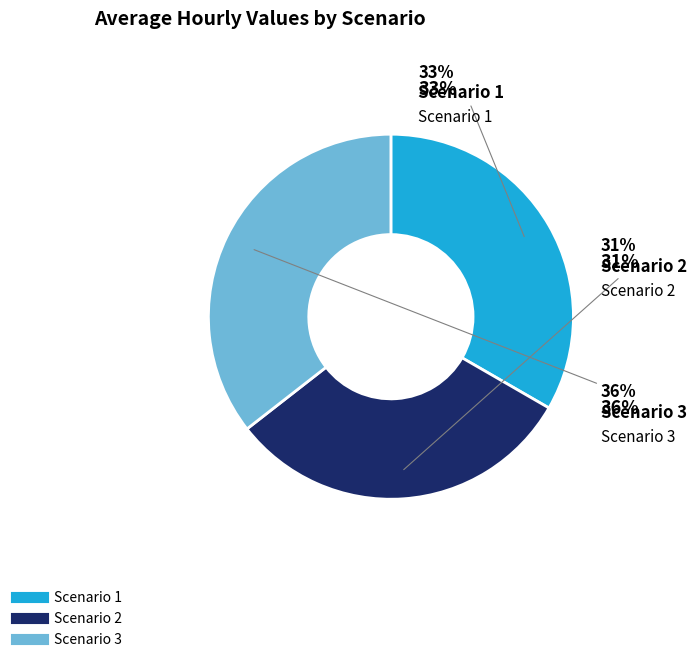

What is the change in value from Scenario 1 to Scenario 2?

-2.9